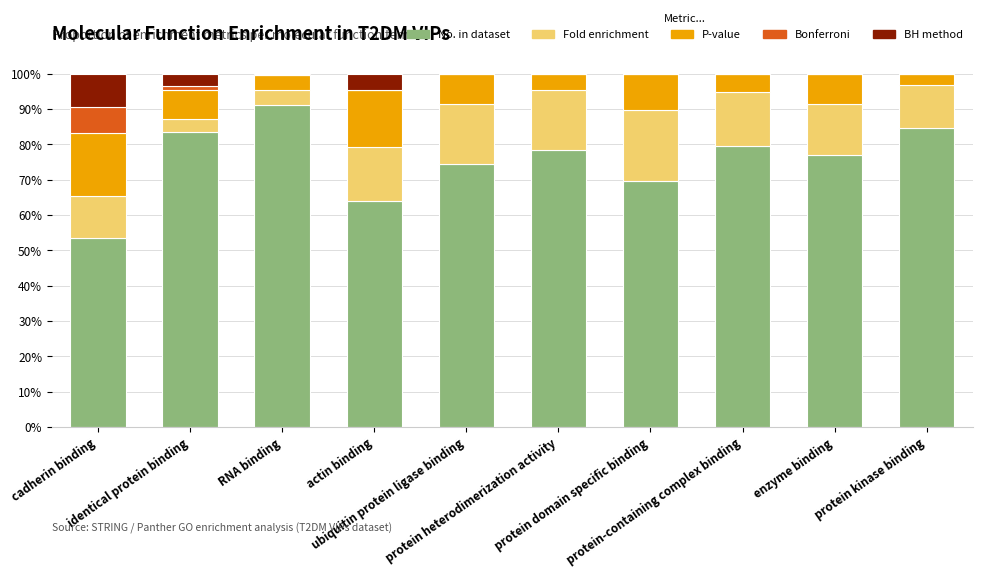

What is the maximum value for Fold enrichment?

20.2